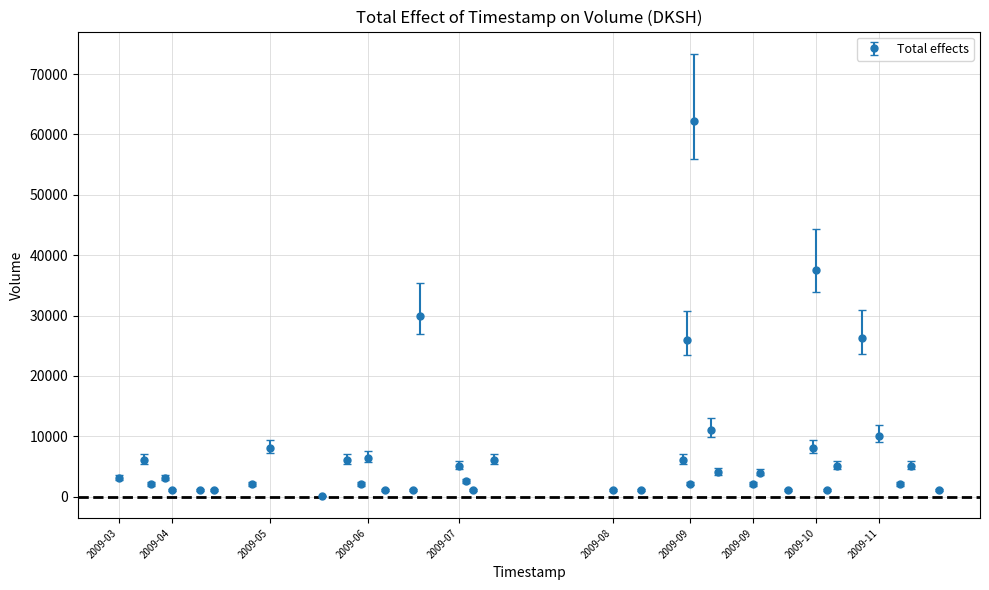

What is the difference between the second highest and second lowest values?

36600